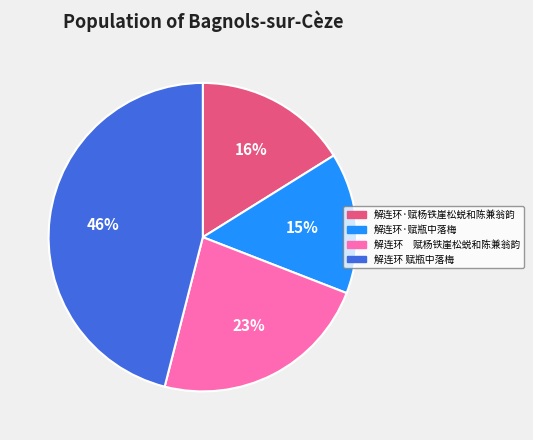

Do 解连环·赋杨铁崖松蜕和陈兼翁韵 and 解连环 赋瓶中落梅 together represent more than half of the pie?

Yes